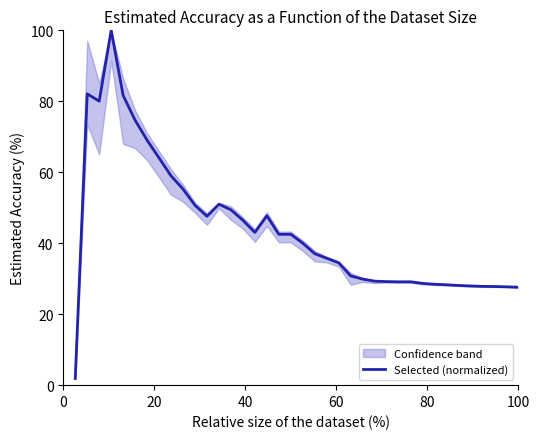

What is the maximum value for Selected (normalized)?

100.0